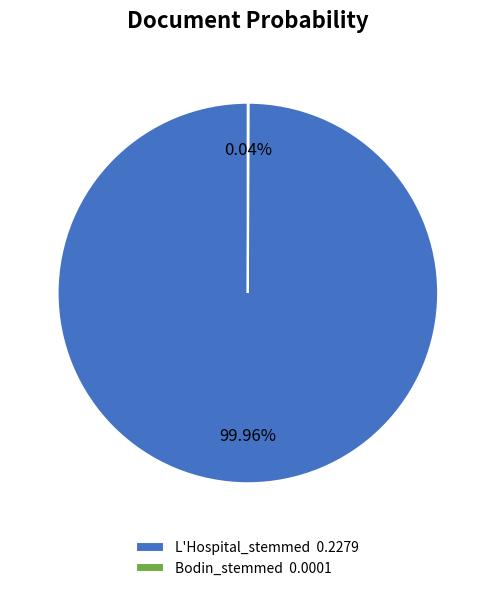

Is L'Hospital_stemmed 0.2279 the majority of the pie?

Yes